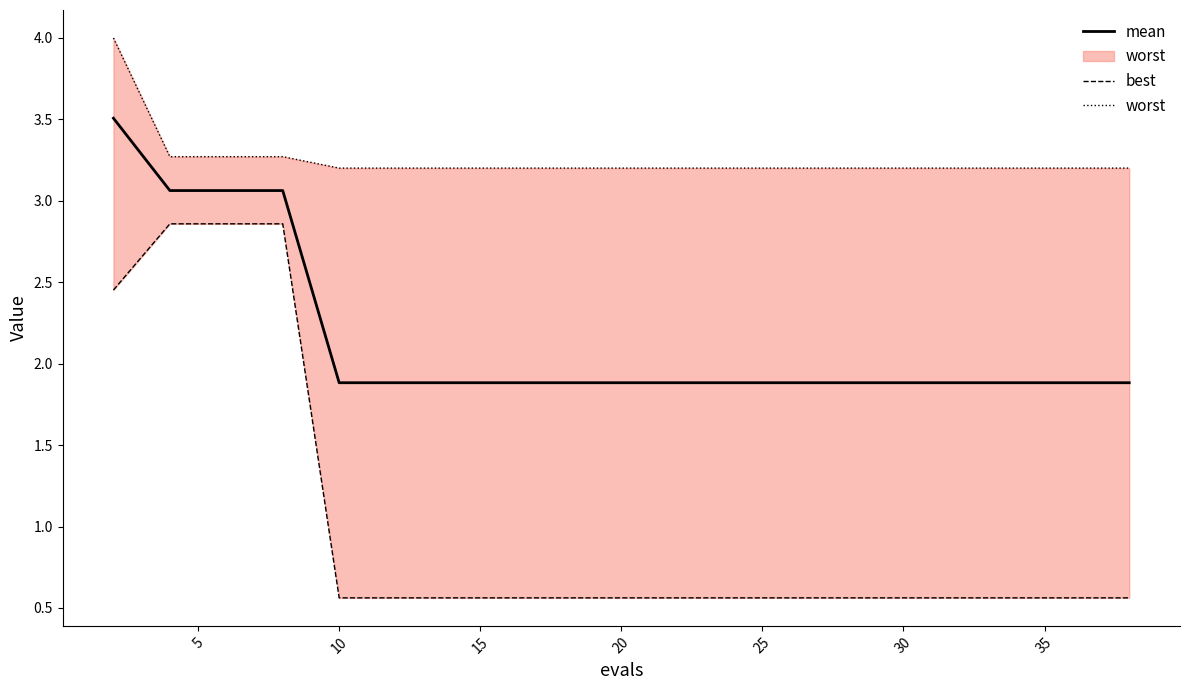

Which series has the largest total across all categories?

worst